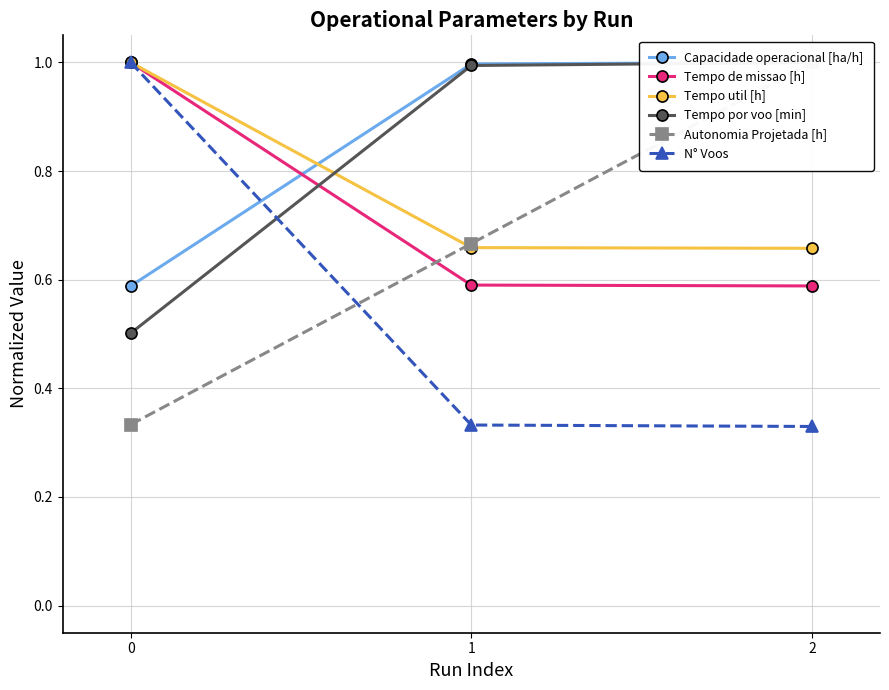

Reading right to left, transcribe all the data shown in this chart.

Capacidade operacional [ha/h]: 2=1.0	1=1.0	0=0.6
Tempo de missao [h]: 2=0.6	1=0.6	0=1.0
Tempo util [h]: 2=0.7	1=0.7	0=1.0
Tempo por voo [min]: 2=1.0	1=1.0	0=0.5
Autonomia Projetada [h]: 2=1.0	1=0.7	0=0.3
N° Voos: 2=0.3	1=0.3	0=1.0